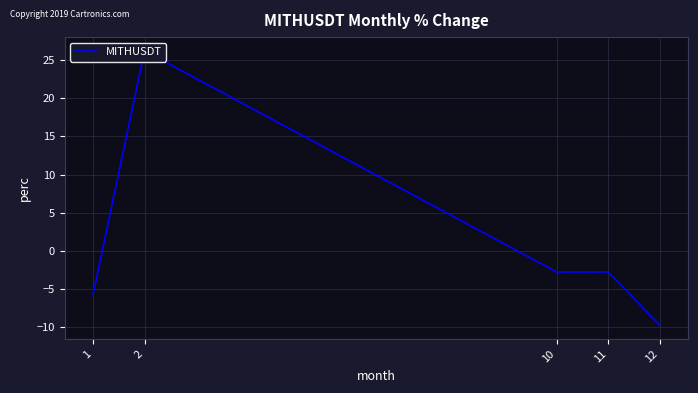

What is the average value?

1.1